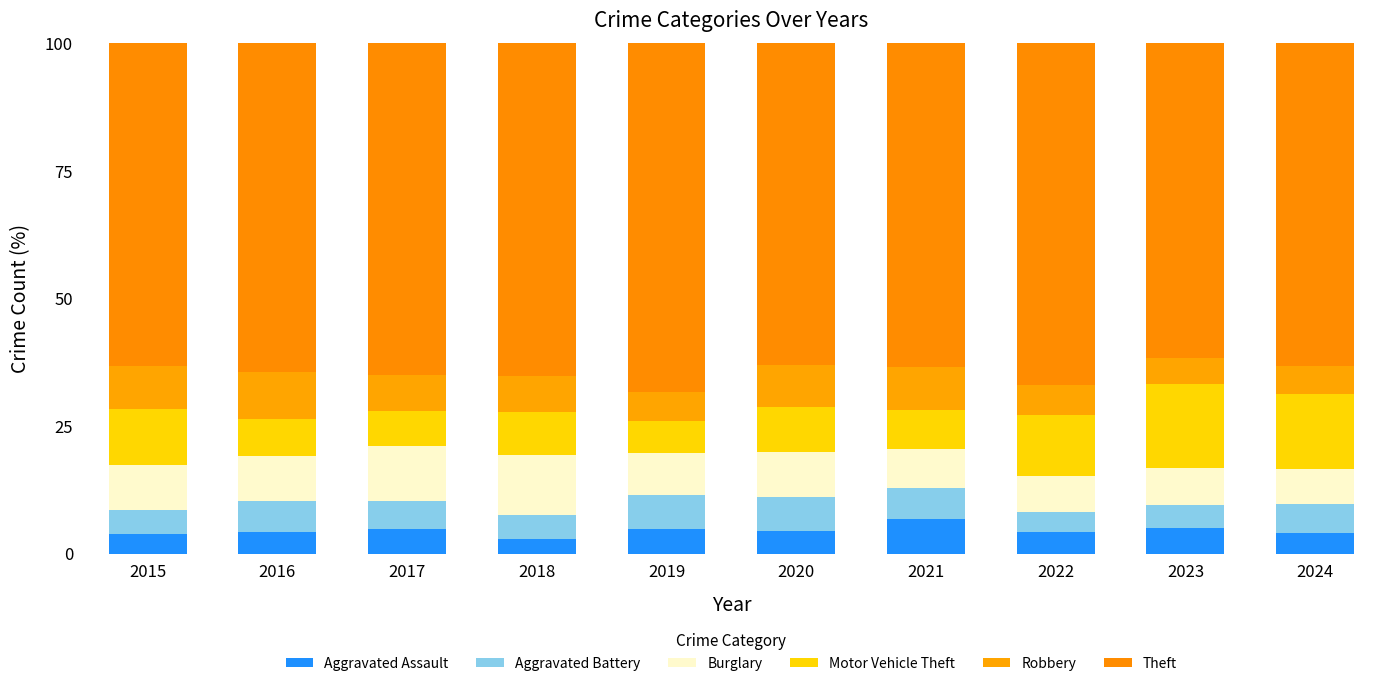

Are the bars grouped side by side (vs. stacked)?

No